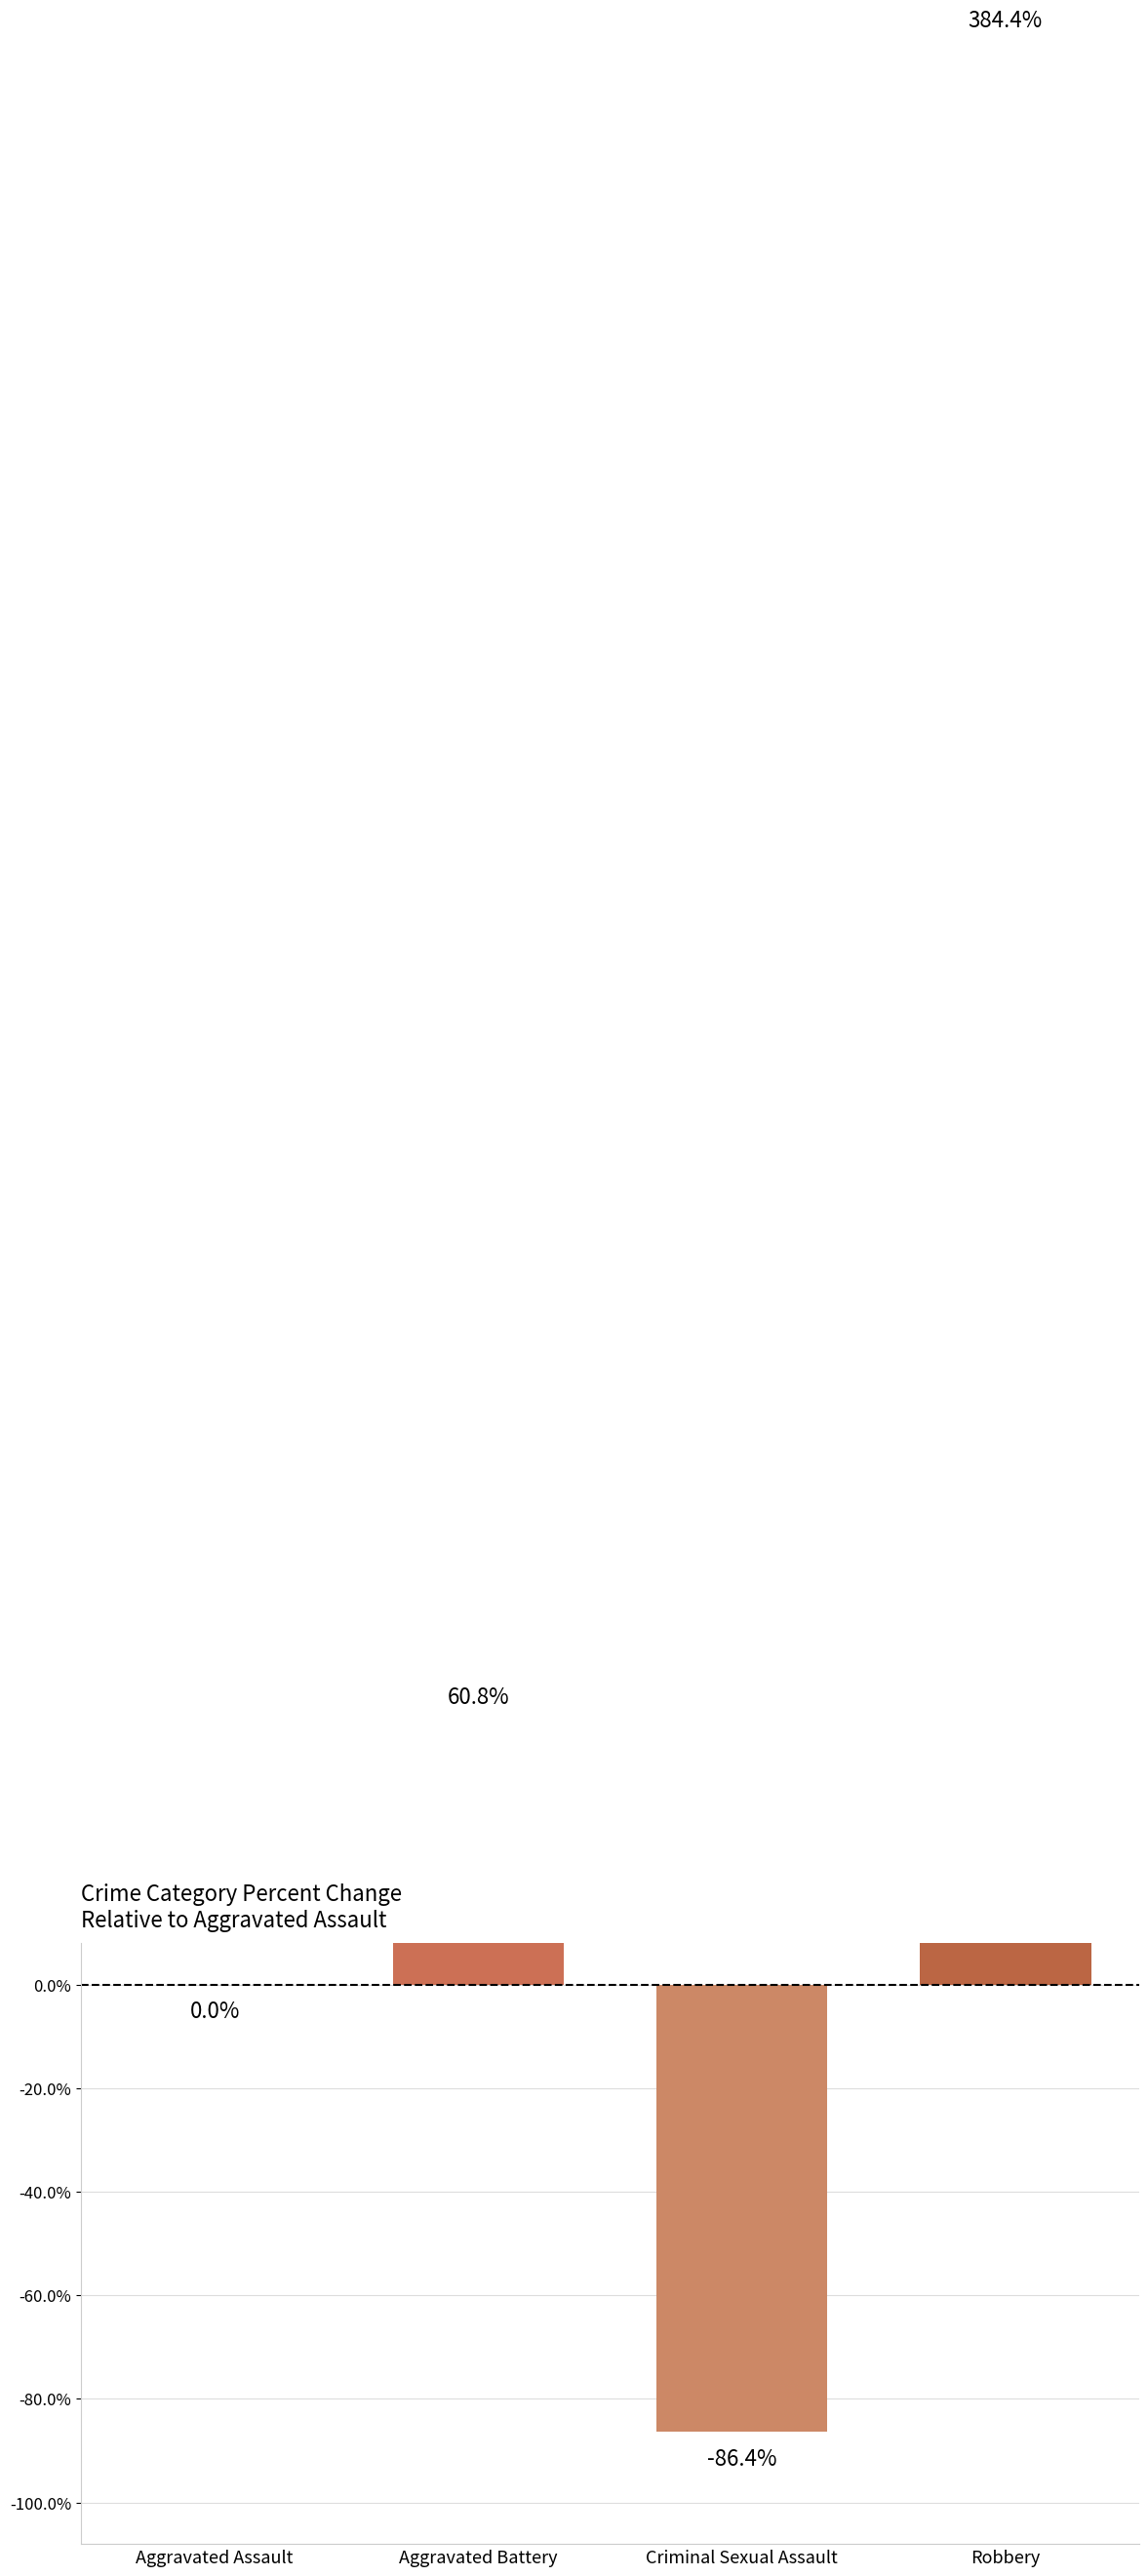

The chart shows a value of -138.8 at Criminal Sexual Assault. True or false?

False